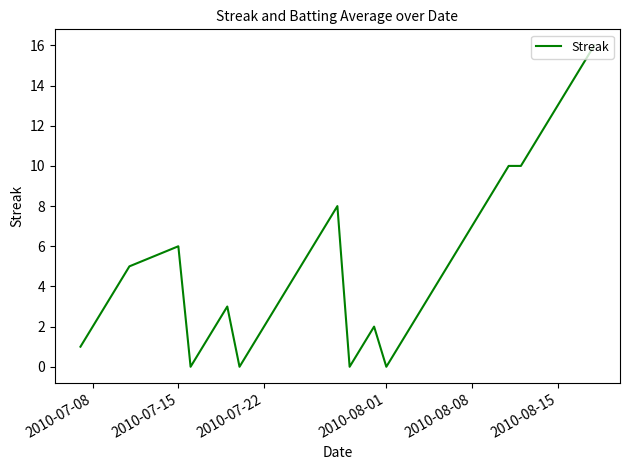

How many distinct data groups are displayed?

1